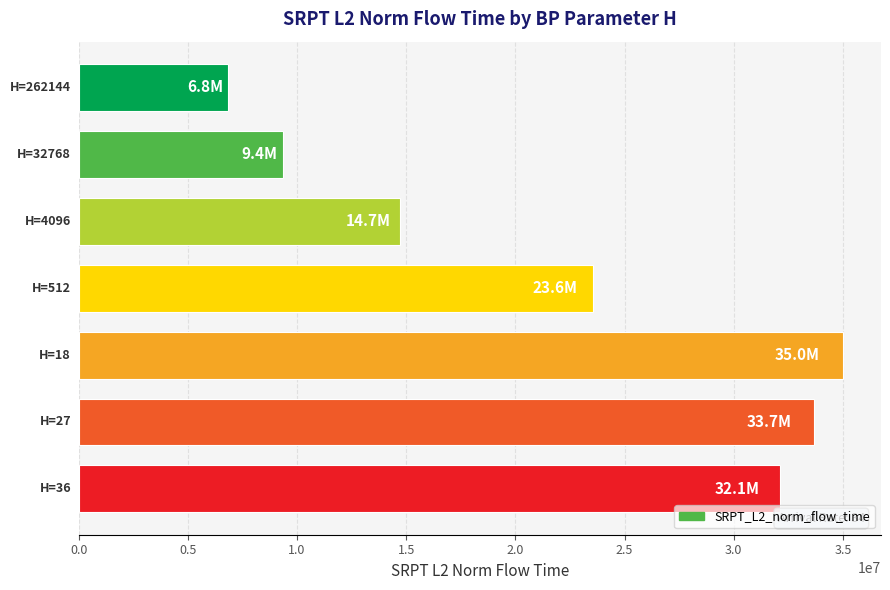

What is the average value?

22181837.7